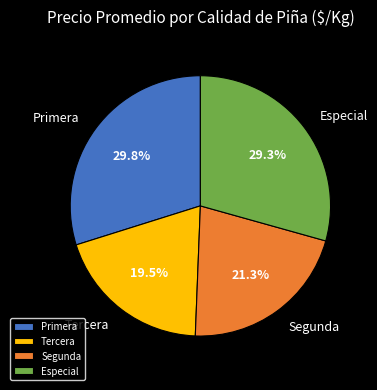

What is the smallest slice in the pie chart?

Tercera